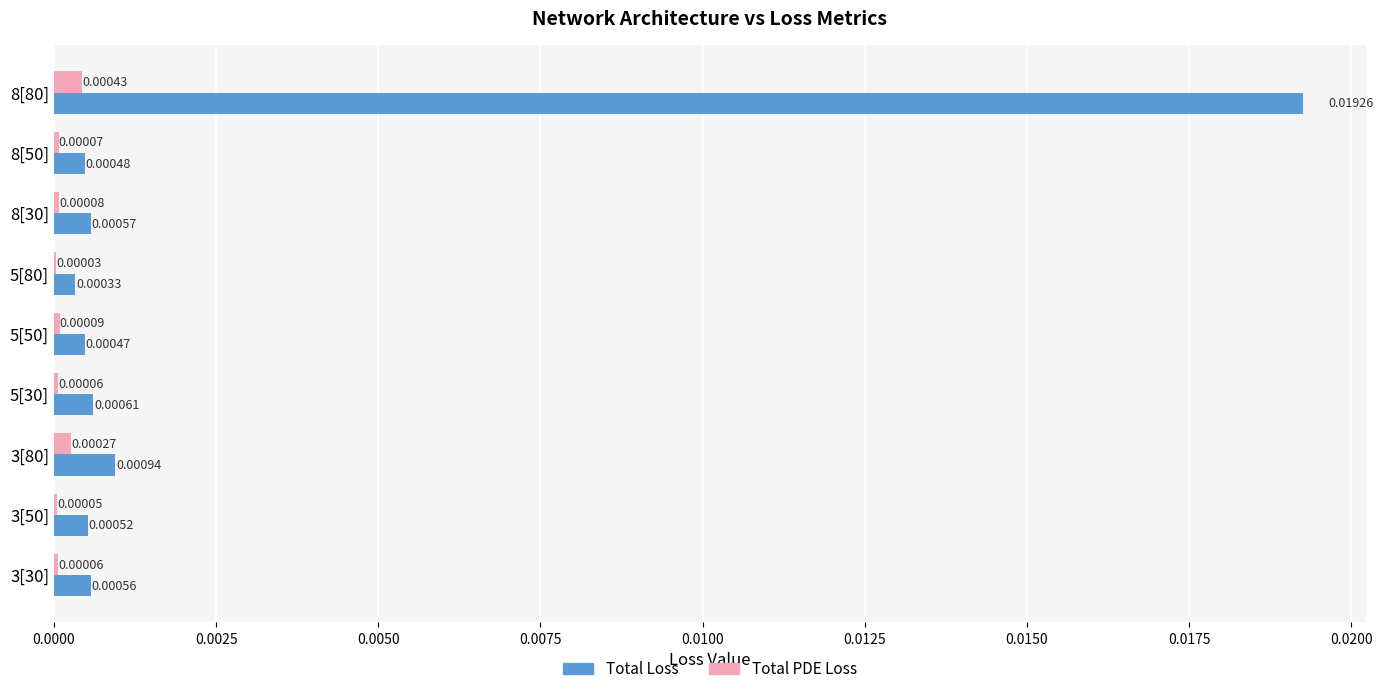

Which series has the largest range (max minus min)?

Total Loss